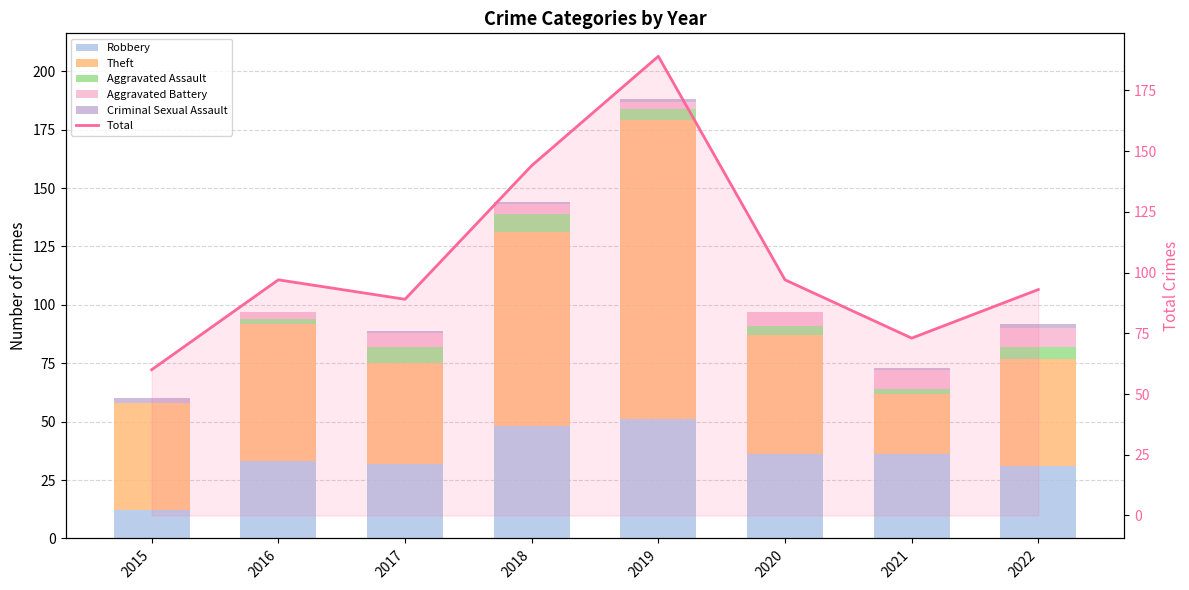

Reading left to right, transcribe all the data shown in this chart.

Robbery: 12	33	32	48	51	36	36	31
Theft: 46	59	43	83	128	51	26	46
Aggravated Assault: 0	2	7	8	5	4	2	5
Aggravated Battery: 0	3	6	4	3	6	8	8
Criminal Sexual Assault: 2	0	1	1	1	0	1	2
Total: 60	97	89	144	189	97	73	93